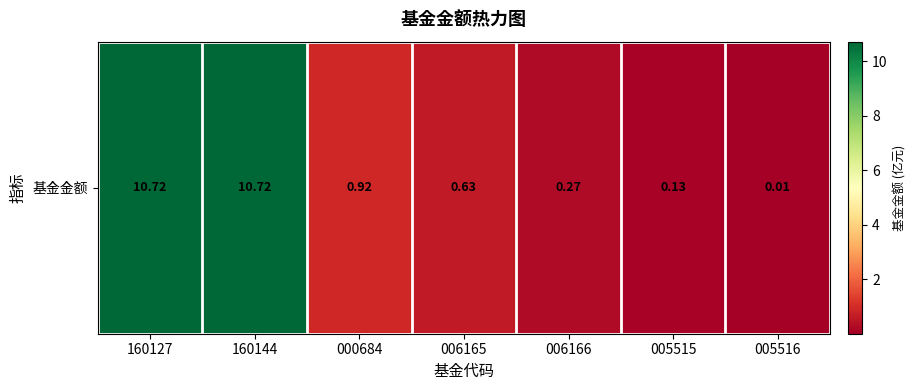

Between 005515 and 160127, which is larger?

160127